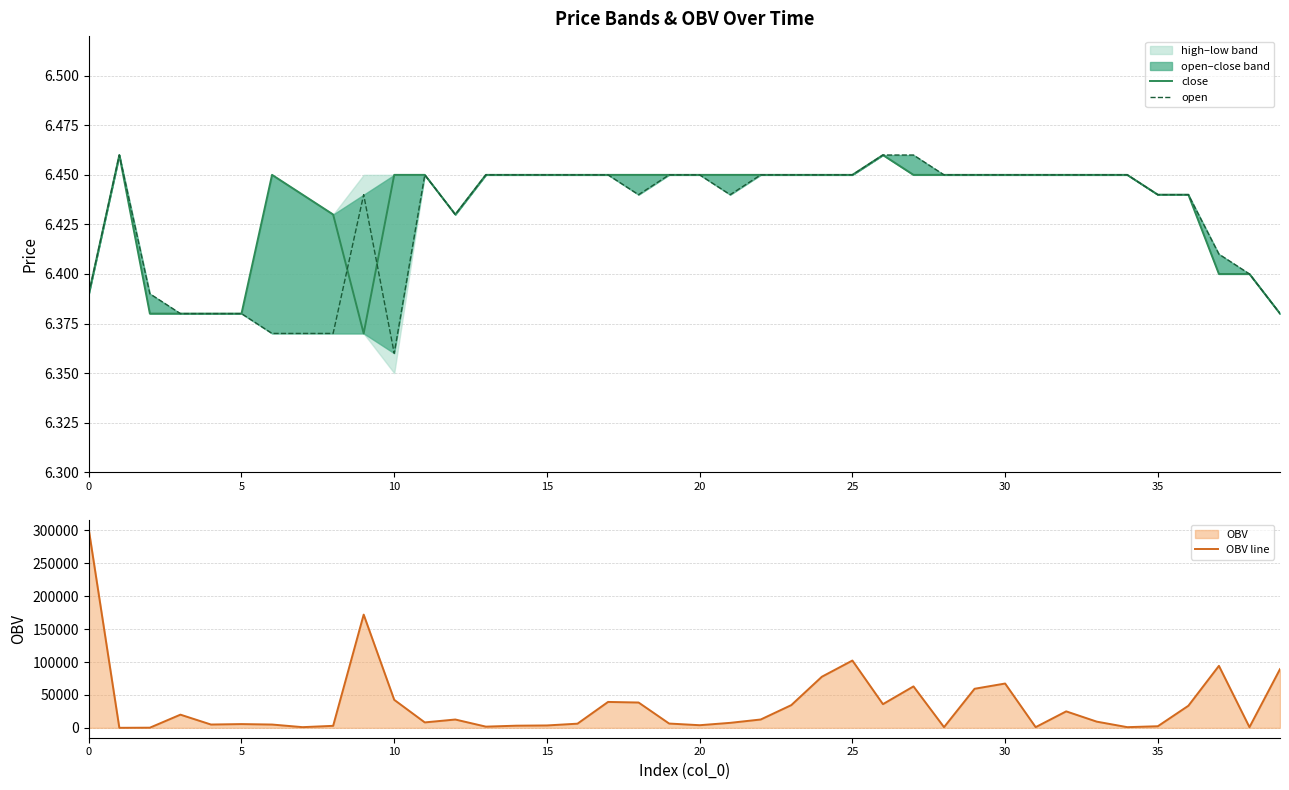

What is the label of the 18th point from the left?

17